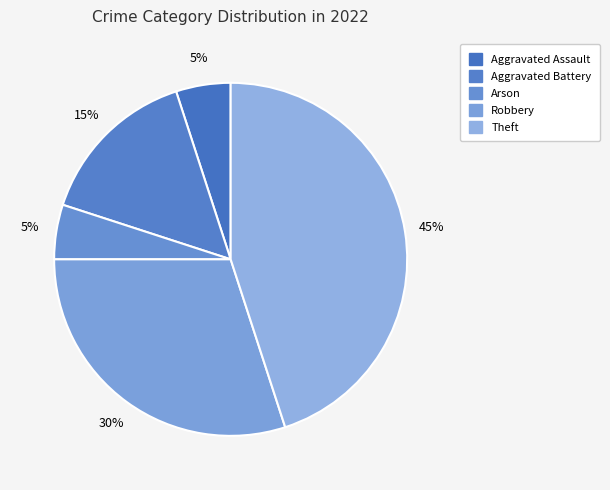

Is it true that Aggravated Assault is 5% of the pie?

True